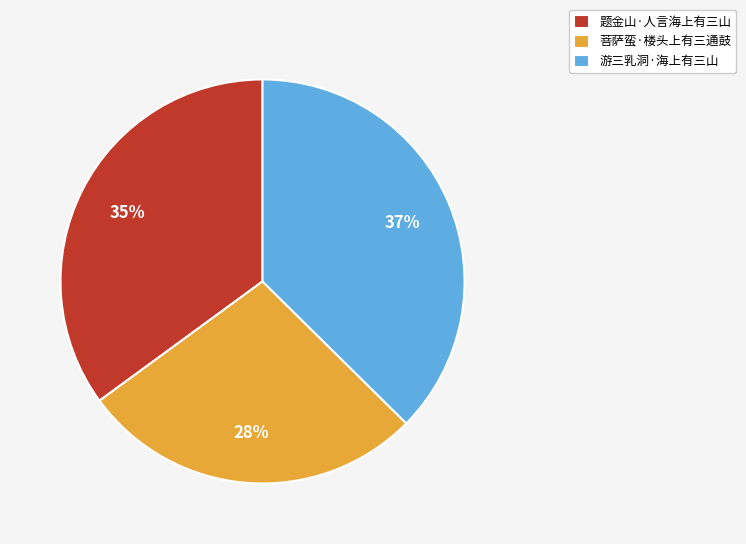

Is 菩萨蛮·楼头上有三通鼓 the majority of the pie?

No